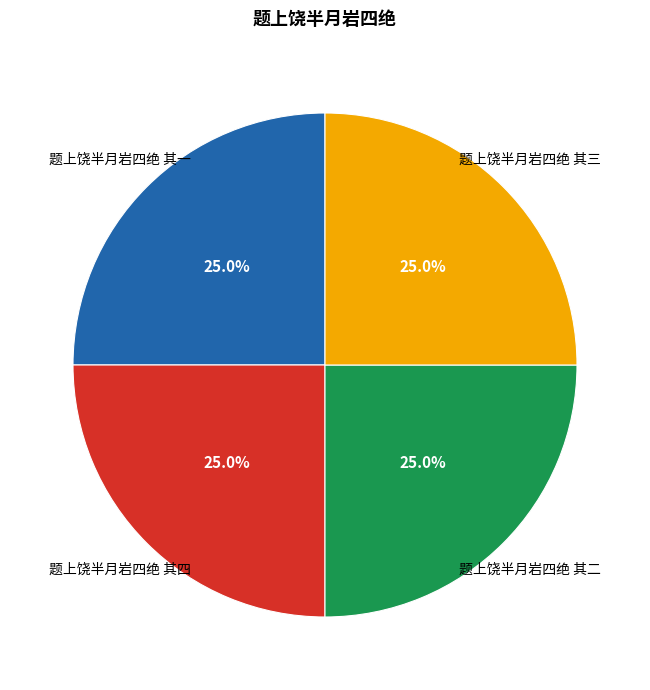

How many slices are in this pie chart?

4